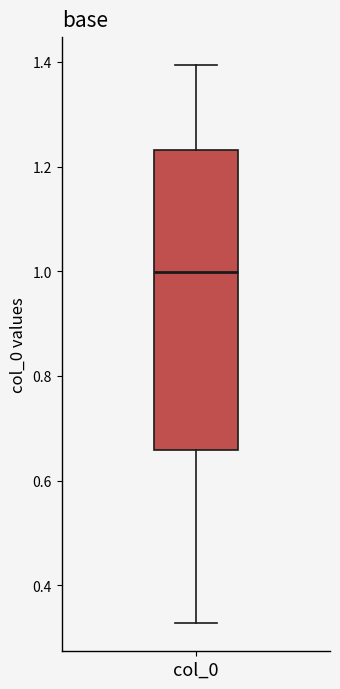

Transcribe this box plot: give where the median line is, the range the box spans, and where the two whiskers end, as read against the y-axis. The values are not printed on the chart, so give them approximately, as read against the axis.

median 1.00, box 0.66 to 1.24, whiskers 0.32 to 1.40